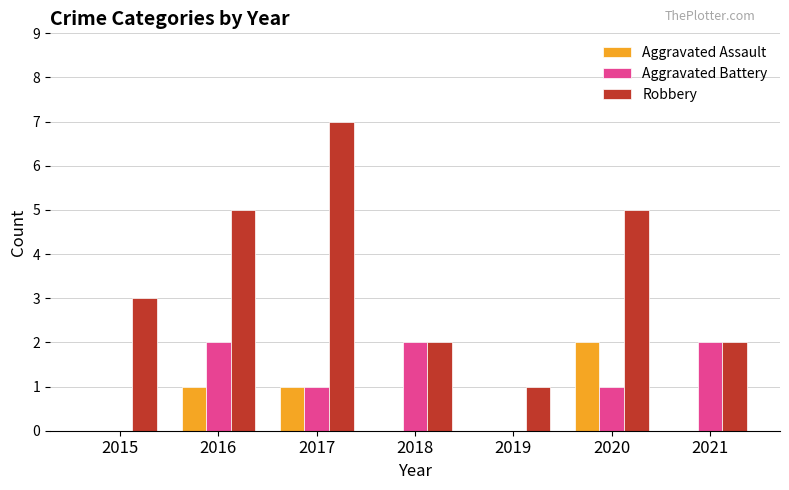

How many categories are shown in the chart?

7